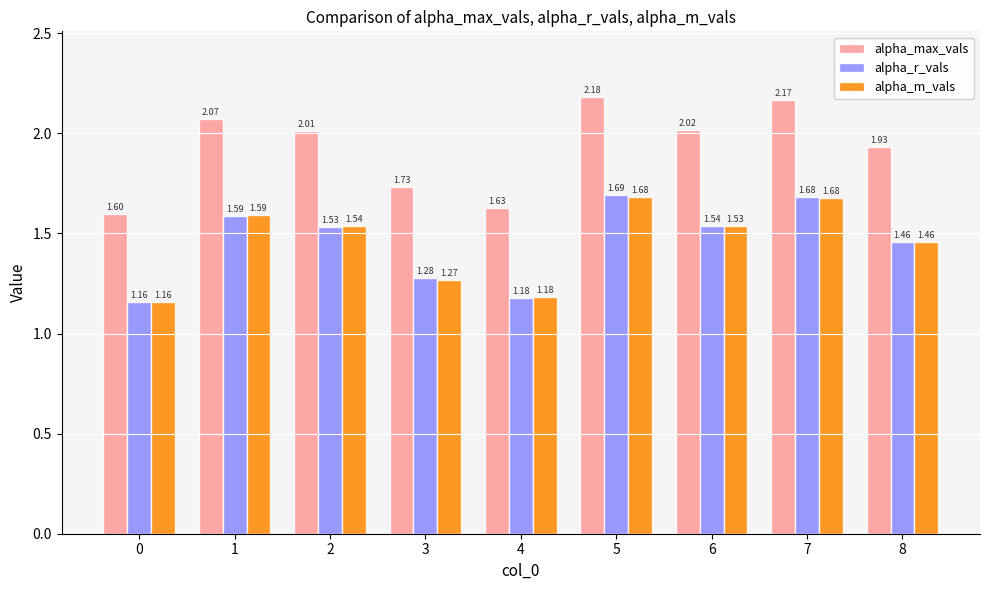

List the labels in order of alpha_r_vals value, smallest first.

0, 4, 3, 8, 2, 6, 1, 7, 5